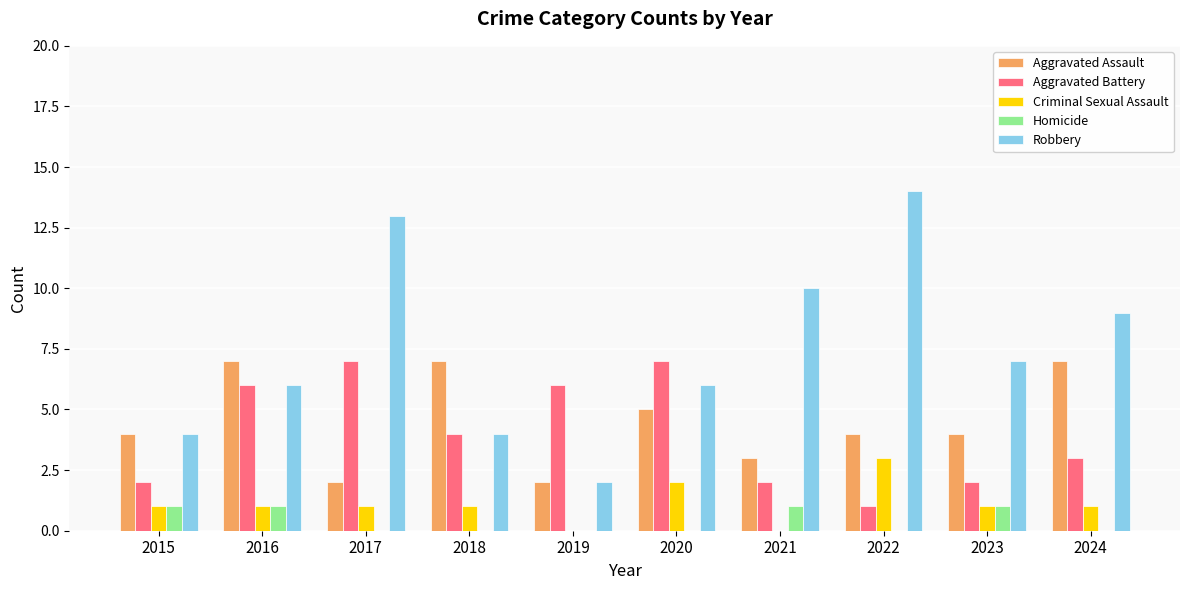

What is the total value across all series at 2018?

16